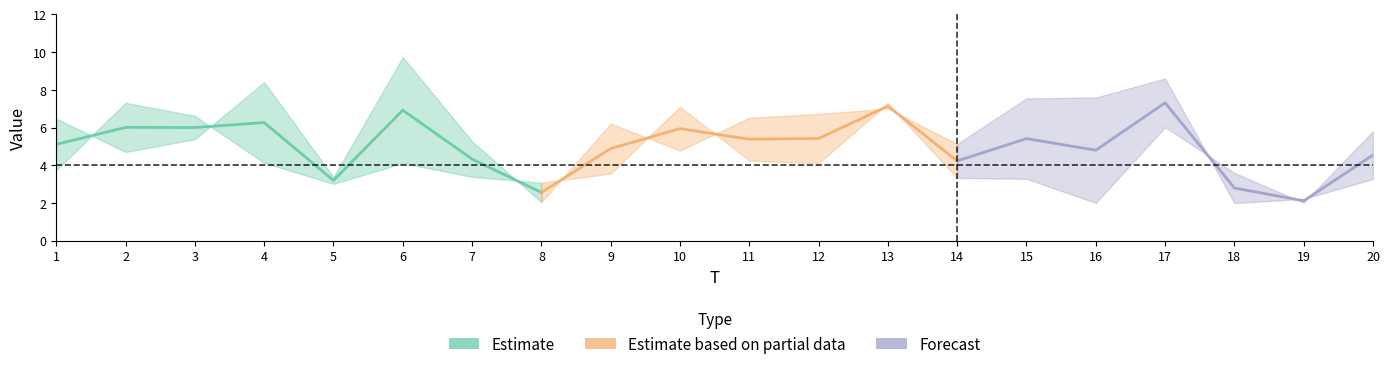

How many lines are shown in the chart?

3